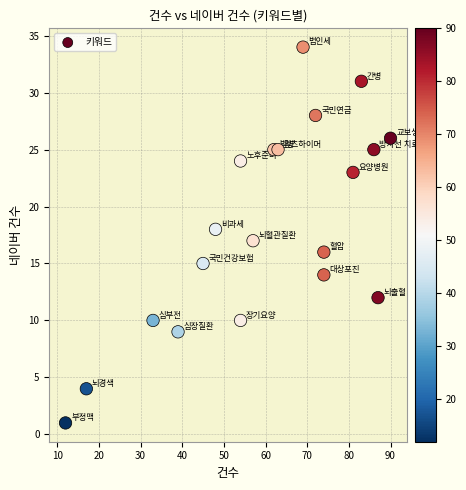

What is the range of Y values (max minus min)?

33